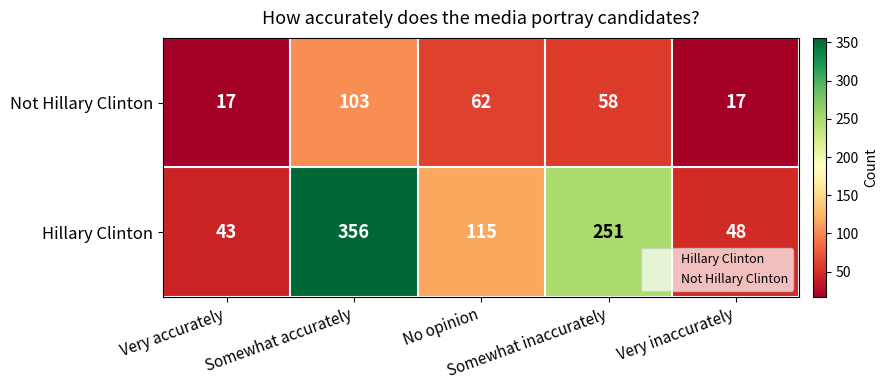

How many distinct data groups are displayed?

2